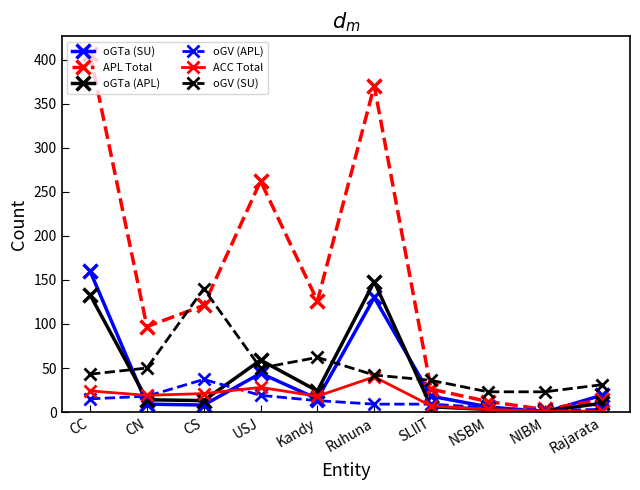

How many lines are shown in the chart?

6